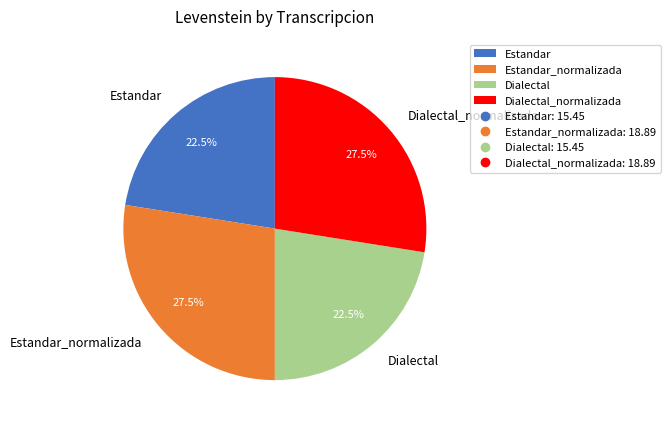

Which has a higher value, Dialectal or Dialectal_normalizada?

Dialectal_normalizada